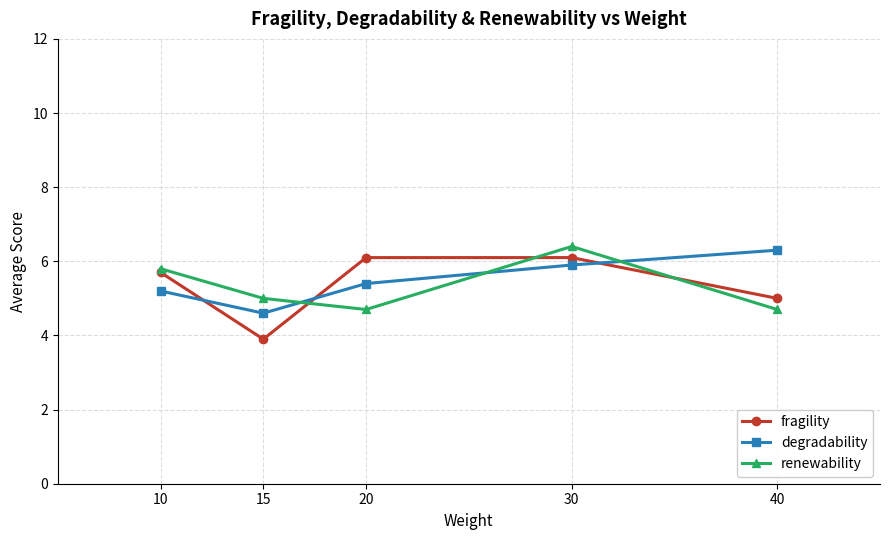

What is the minimum value shown in the chart?

3.9